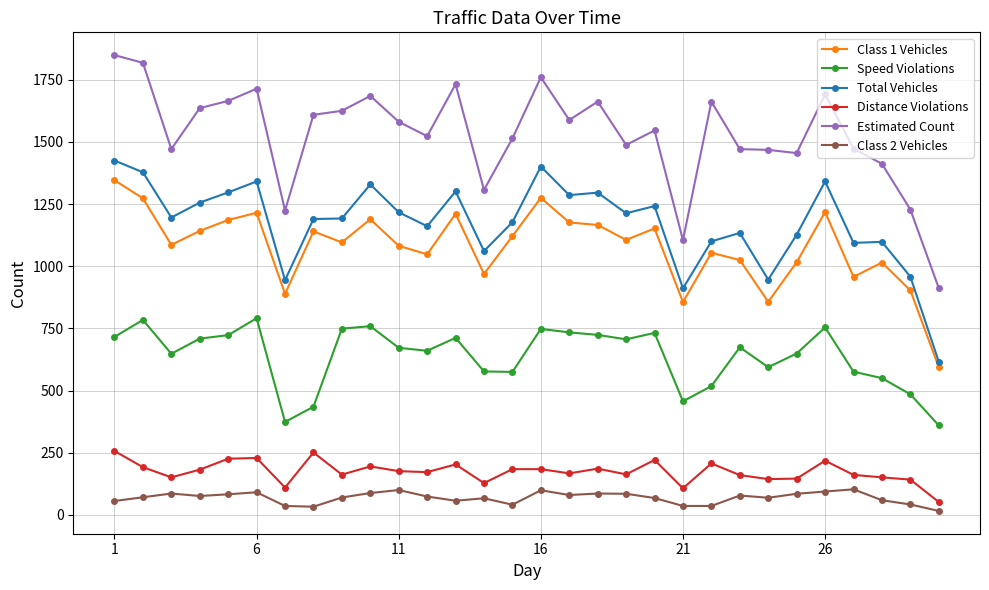

True or false: Speed Violations has more than 2 points higher than both neighbors.

True